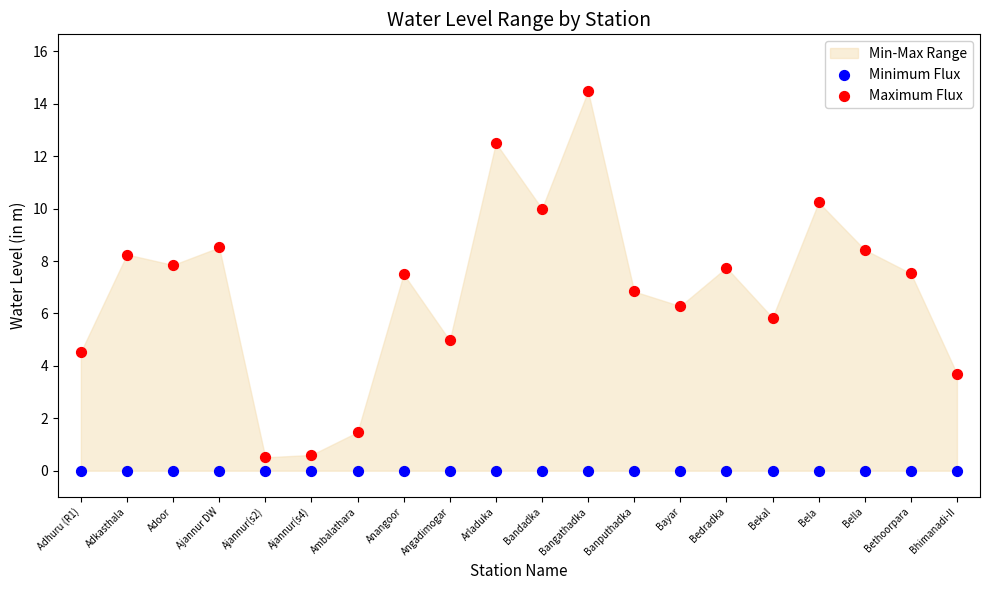

Which series reaches the maximum Y coordinate?

Maximum Flux